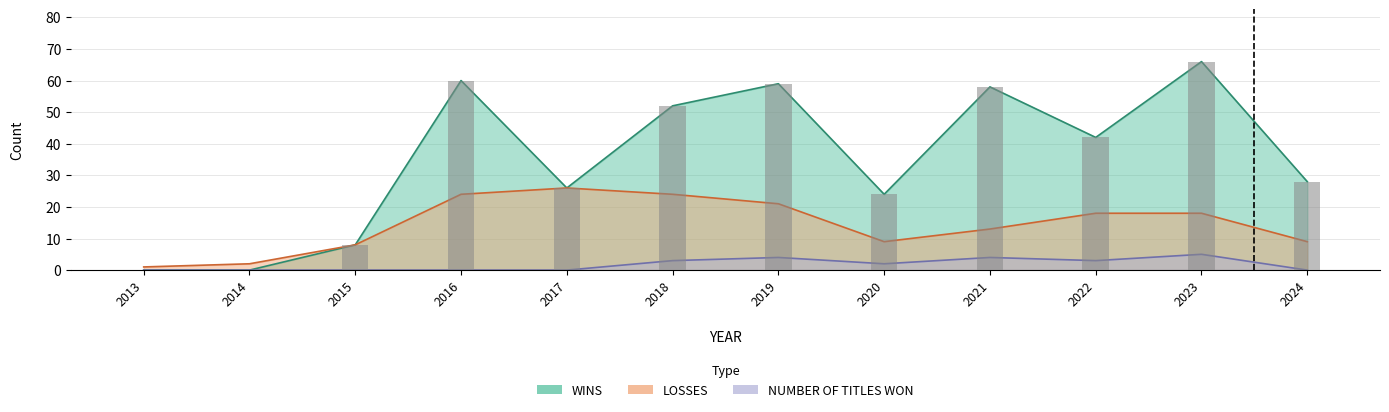

Is it true that WINS equals 52 at 2018?

True